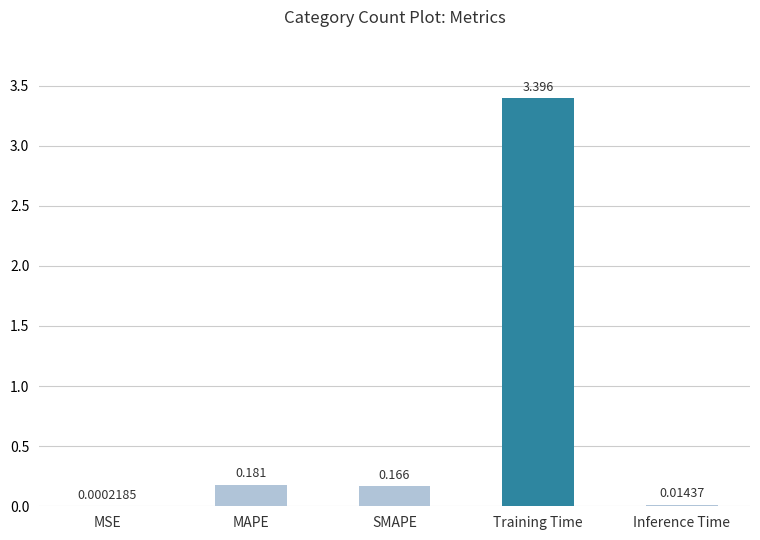

Which category has the highest value across all series?

Training Time